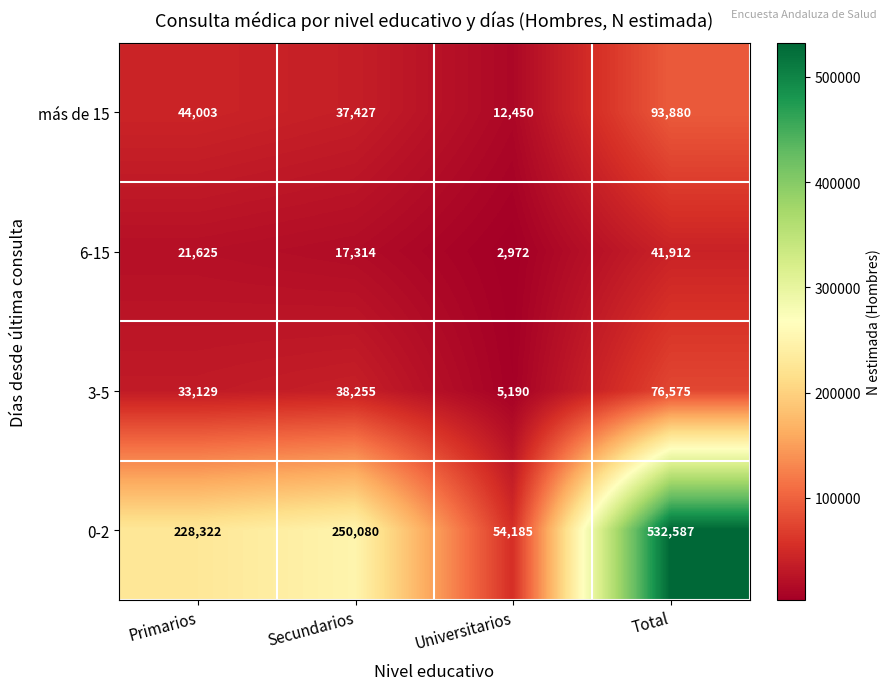

At how many categories does at least one series exceed 336593?

1